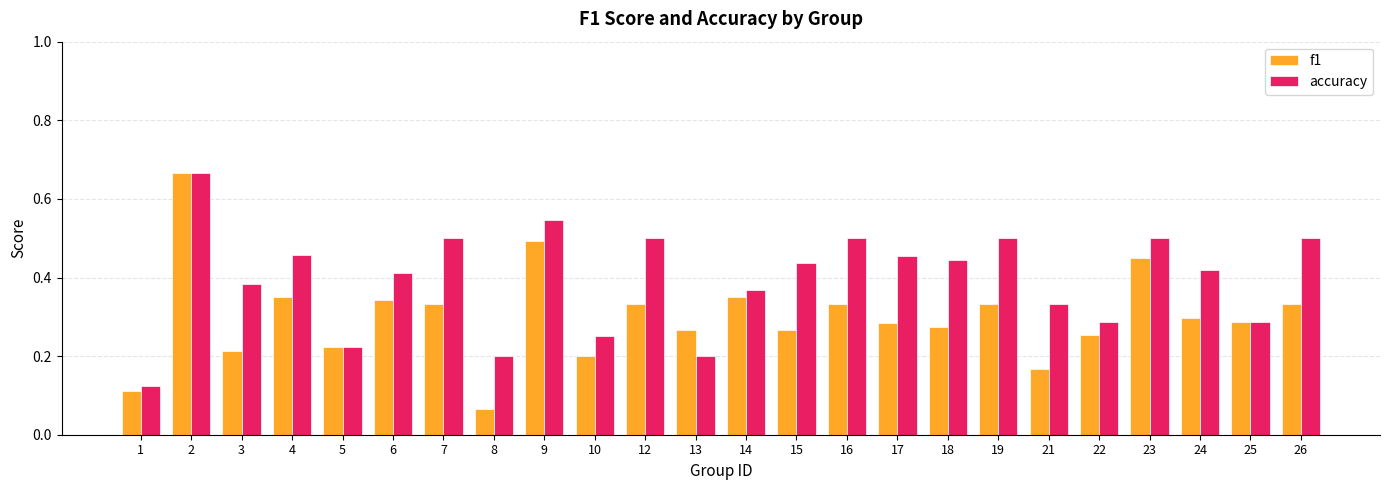

Are the bars grouped side by side (vs. stacked)?

Yes